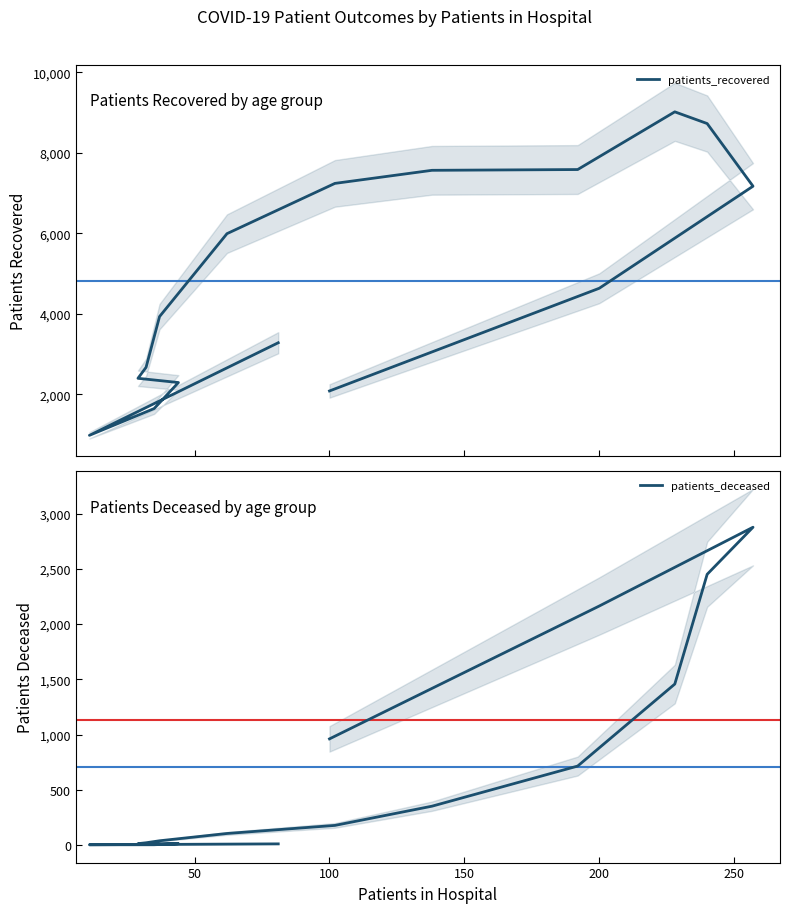

Which series has the largest total across all categories?

patients_recovered